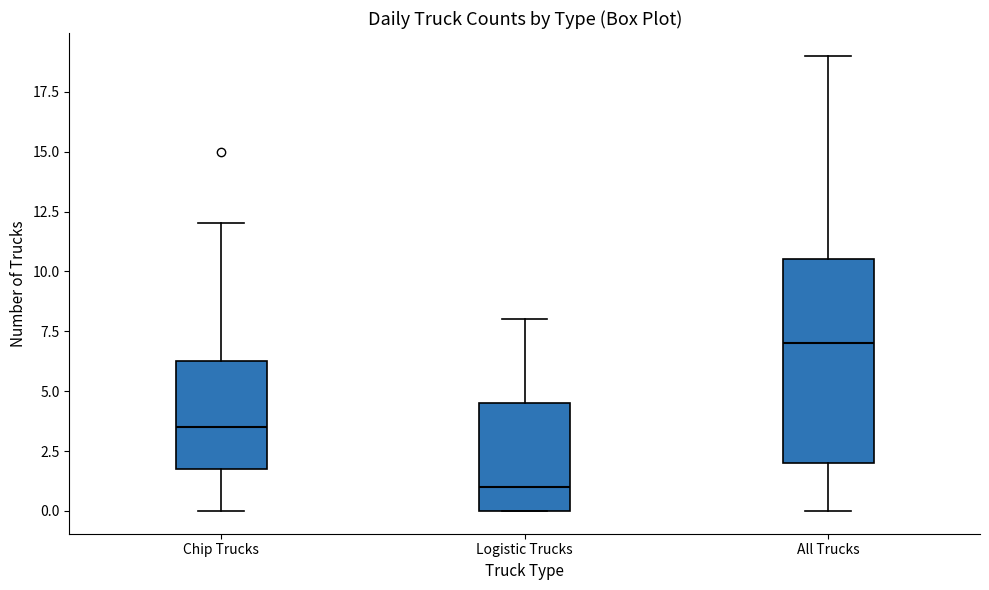

Where does the median line of the box for Logistic Trucks sit on the y-axis? The values are not printed on the chart, so give them approximately, as read against the axis.

1.0